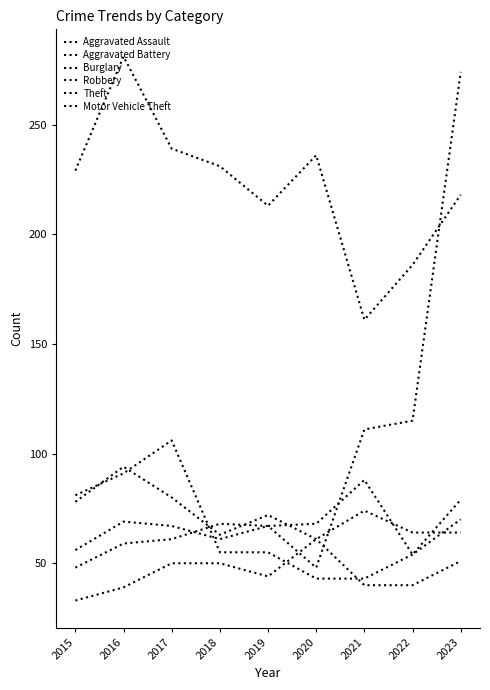

The value of Motor Vehicle Theft at 2015 is 48. True or false?

True